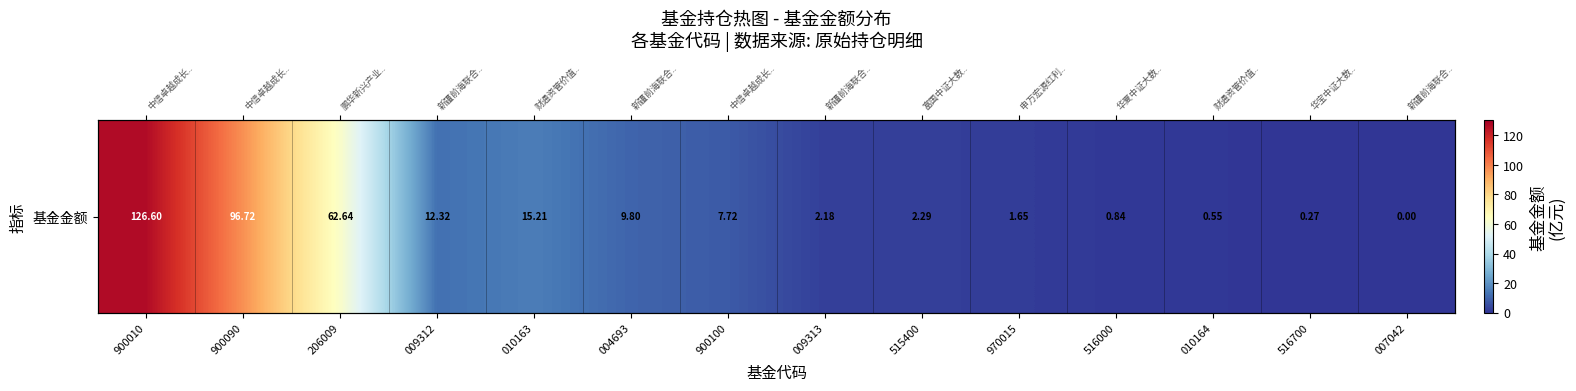

True or false: the data shows 1.6 at 970015.

True